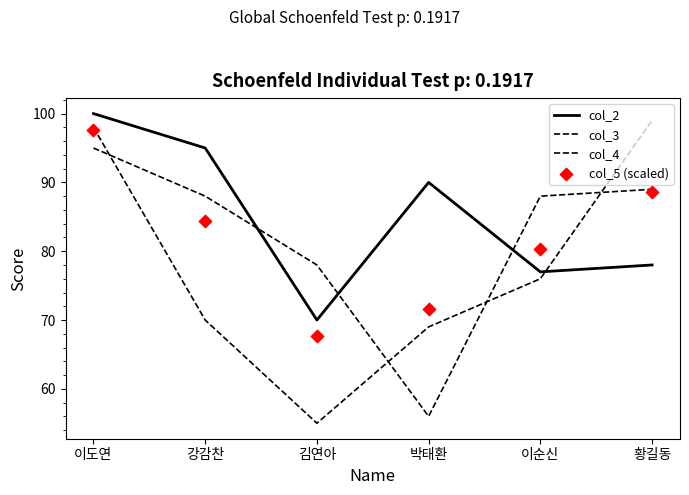

Which series contains the lowest Y value?

col_4